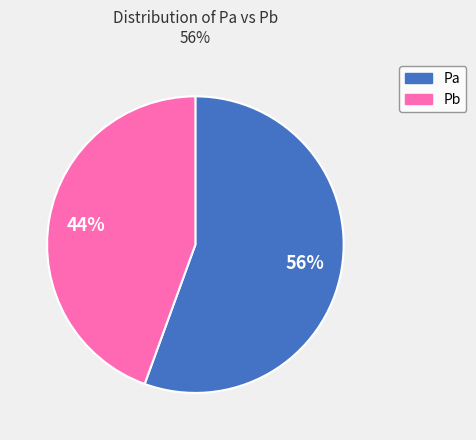

How many slices are in this pie chart?

2